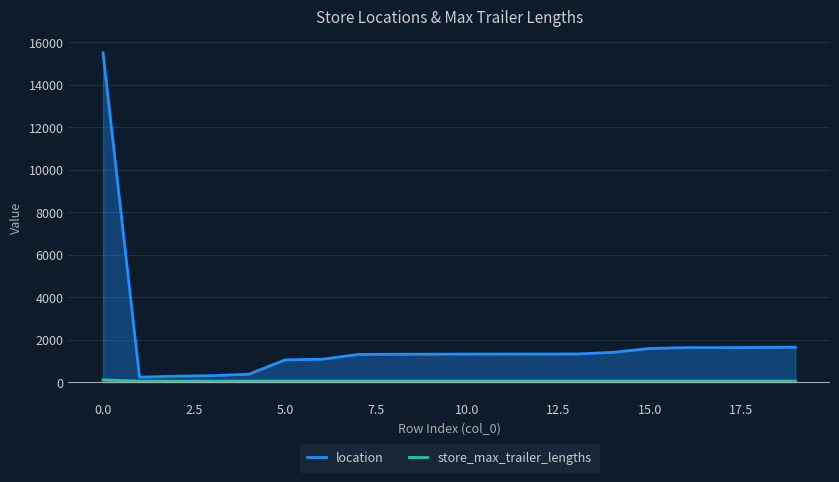

True or false: location and store_max_trailer_lengths intersect in this chart.

False